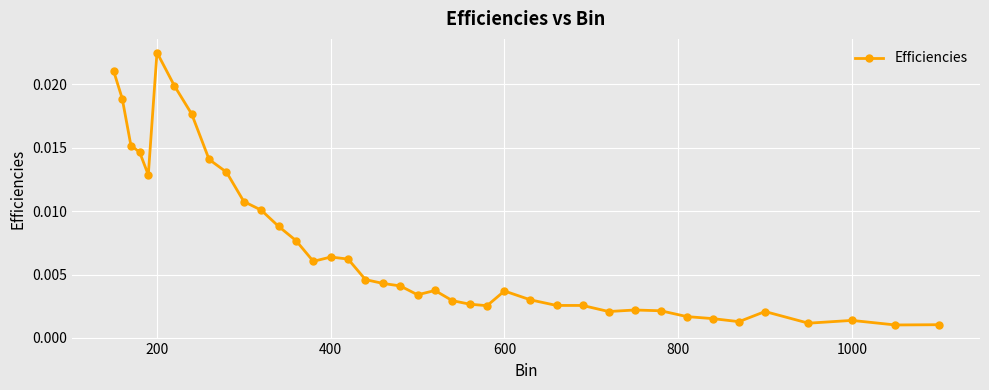

True or false: the data has more than 2 interior local peaks.

True